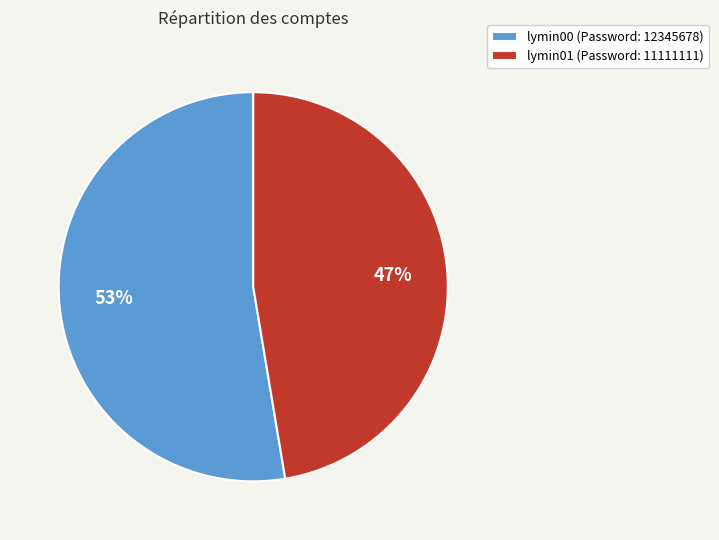

True or false: lymin00 accounts for 53% of the total.

True